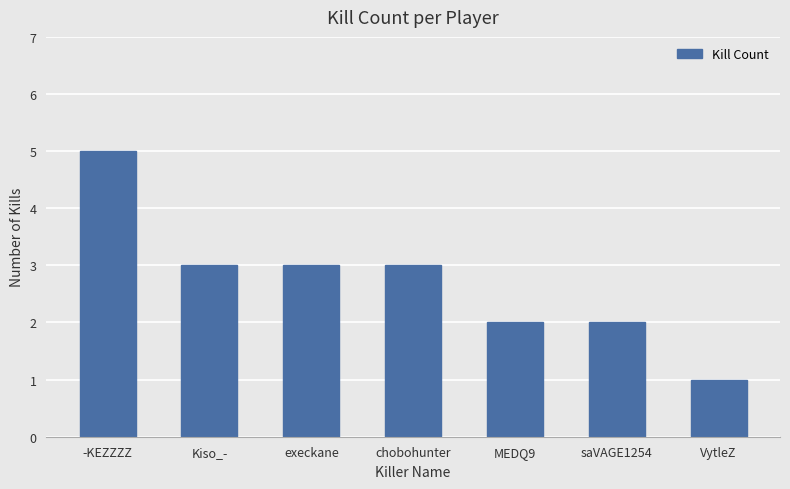

Reading left to right, transcribe all the data shown in this chart.

-KEZZZZ=5	Kiso_-=3	execkane=3	chobohunter=3	MEDQ9=2	saVAGE1254=2	VytleZ=1